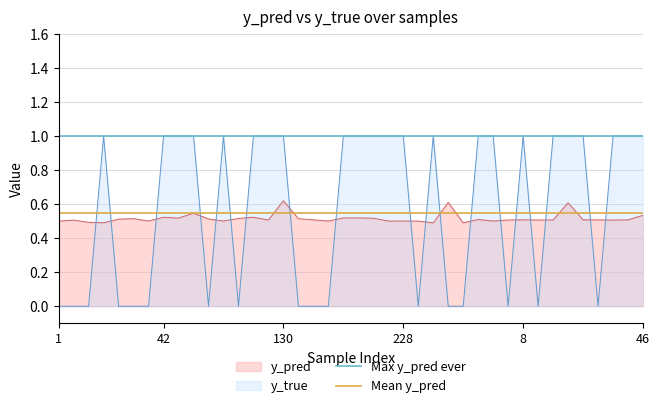

What is the maximum value for y_true?

1.0